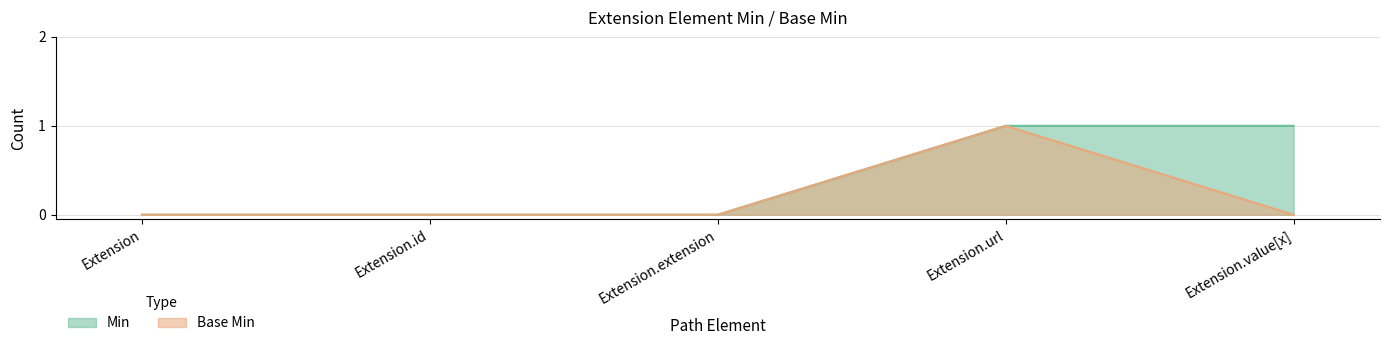

Rank the series by their maximum value, from highest to lowest.

Min, Base Min